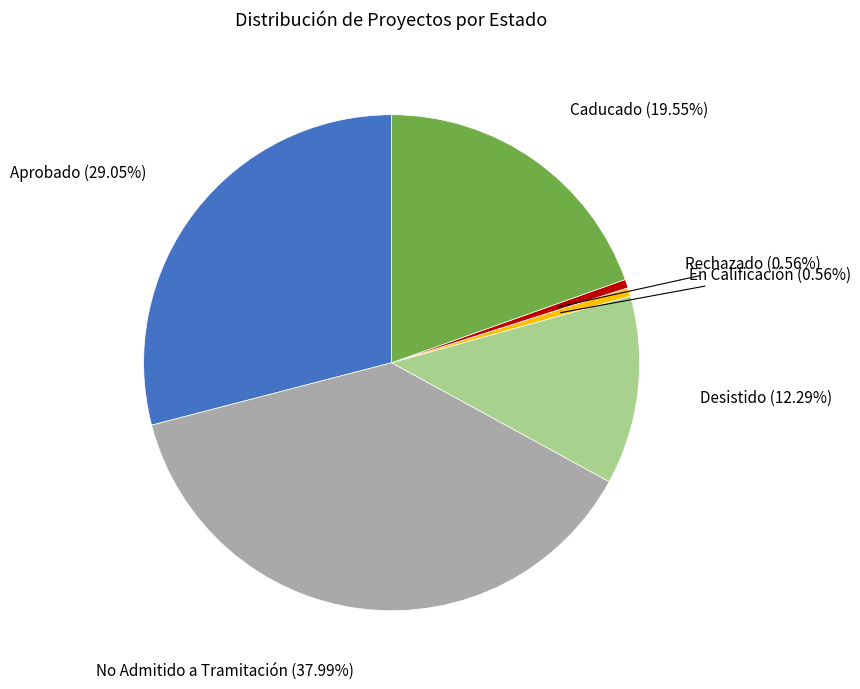

What percentage is the Aprobado slice, to the nearest percent?

29%